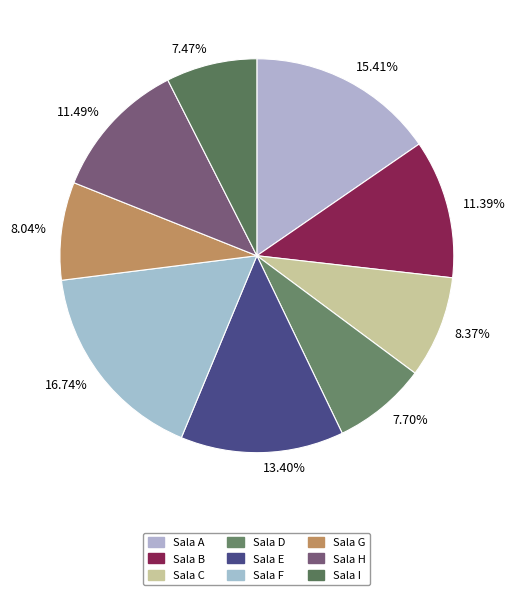

Which has a higher value, 11.49% or 7.47%?

11.49%